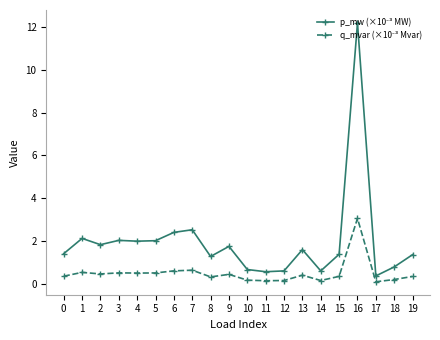

What is the difference between the highest and lowest values at 0?

1.1